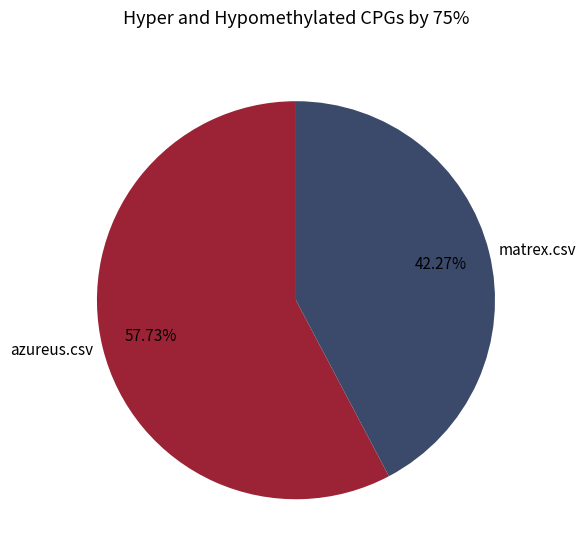

Is it true that azureus.csv is 58% of the pie?

True